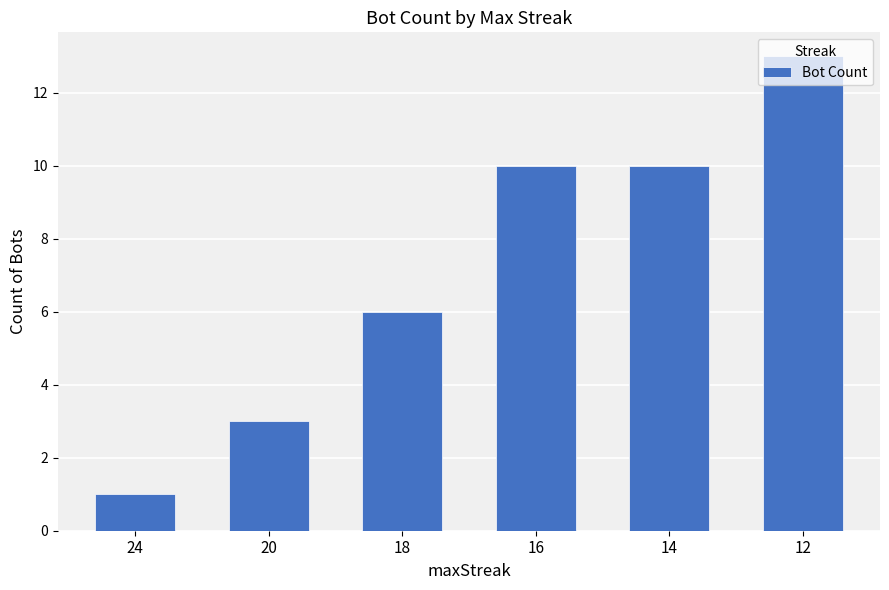

Which has a higher value, 12 or 24?

12